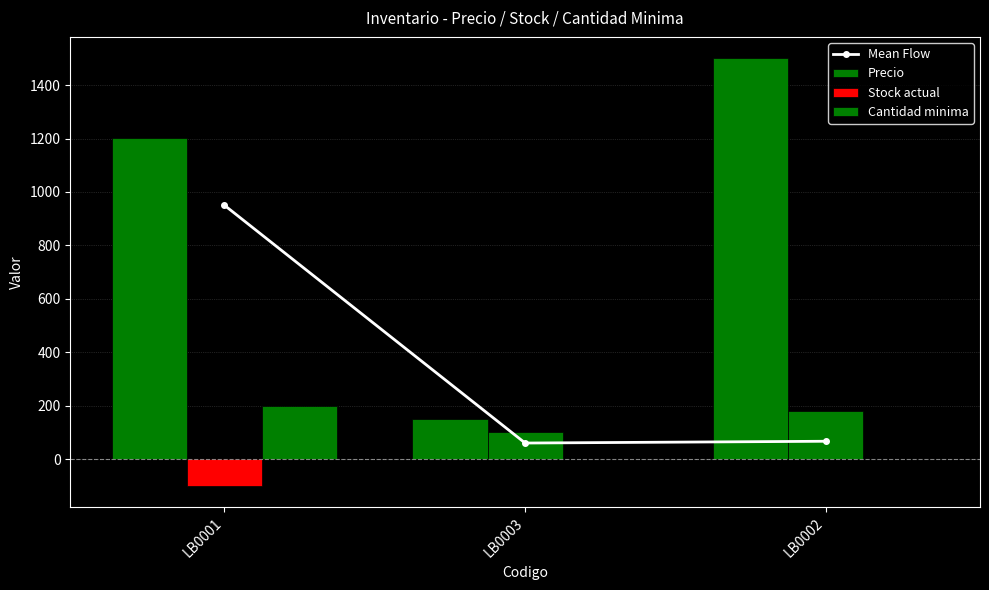

Reading left to right, transcribe all the data shown in this chart.

Mean Flow: LB0001=950.4	LB0003=60.0	LB0002=66.7
Precio: LB0001=1200.5	LB0003=150.0	LB0002=1500.7
Stock actual: LB0001=-100.0	LB0003=100.0	LB0002=180.0
Cantidad minima: LB0001=200.0	LB0003=0.0	LB0002=0.0